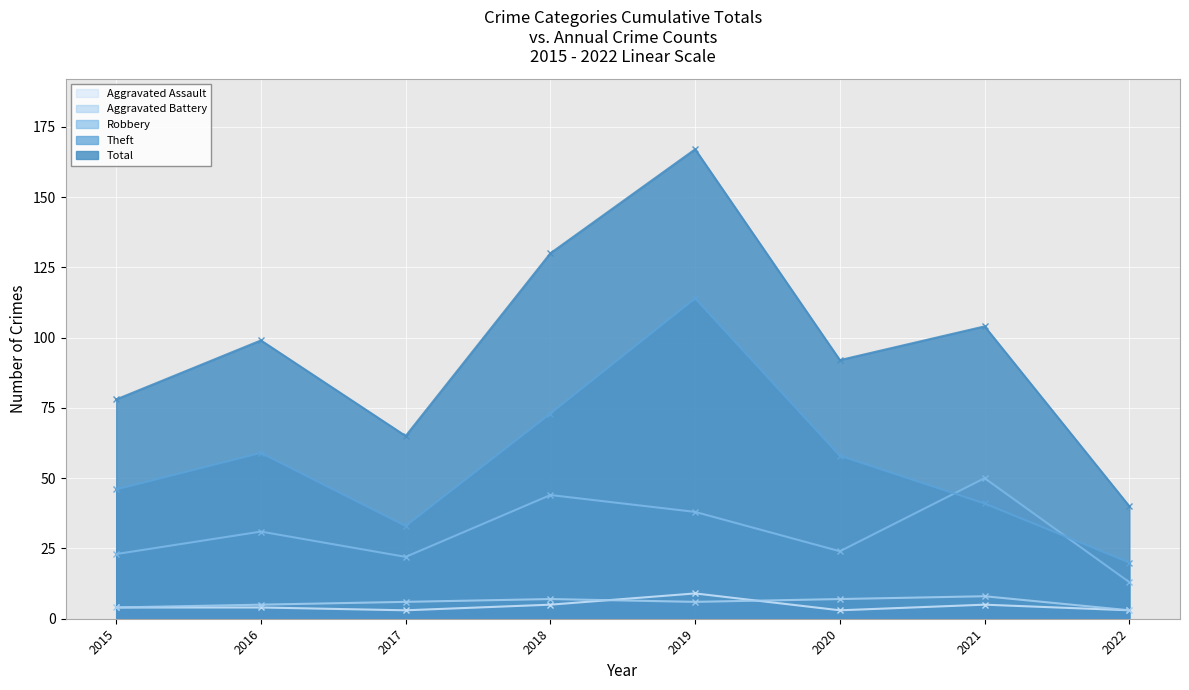

What is the sum of all Aggravated Assault values?

36